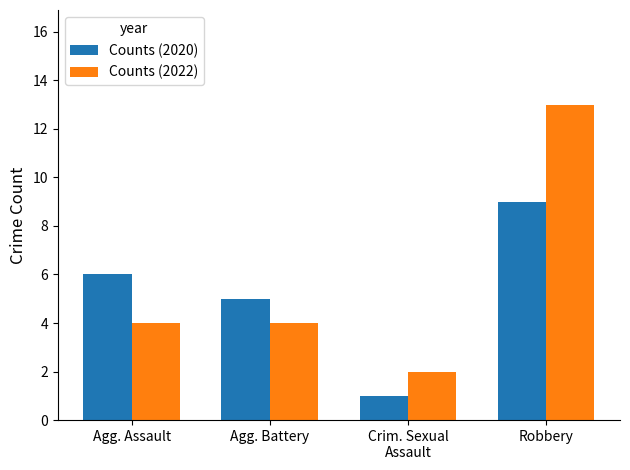

What is the label of the 4th bar from the left?

Robbery